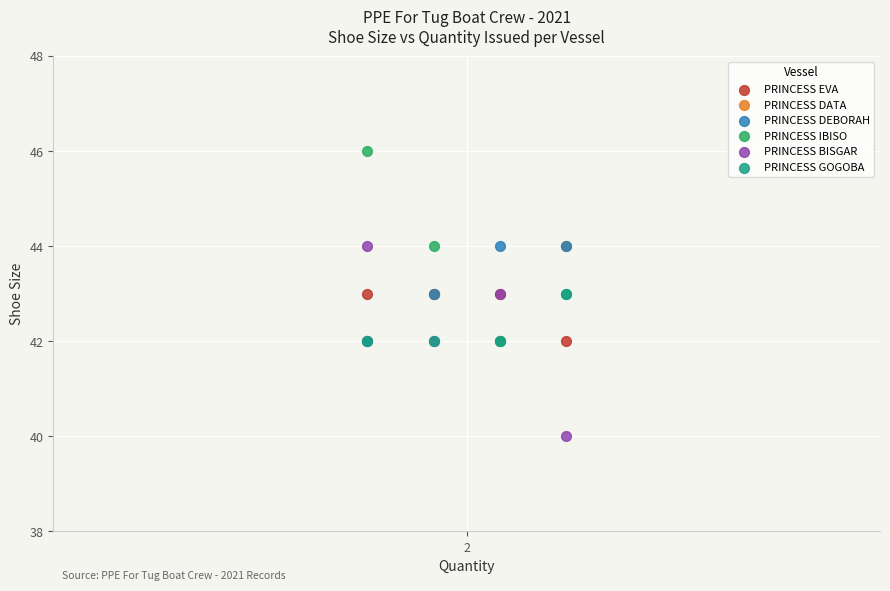

What are all the series names shown in the legend?

PRINCESS EVA, PRINCESS DATA, PRINCESS DEBORAH, PRINCESS IBISO, PRINCESS BISGAR, PRINCESS GOGOBA